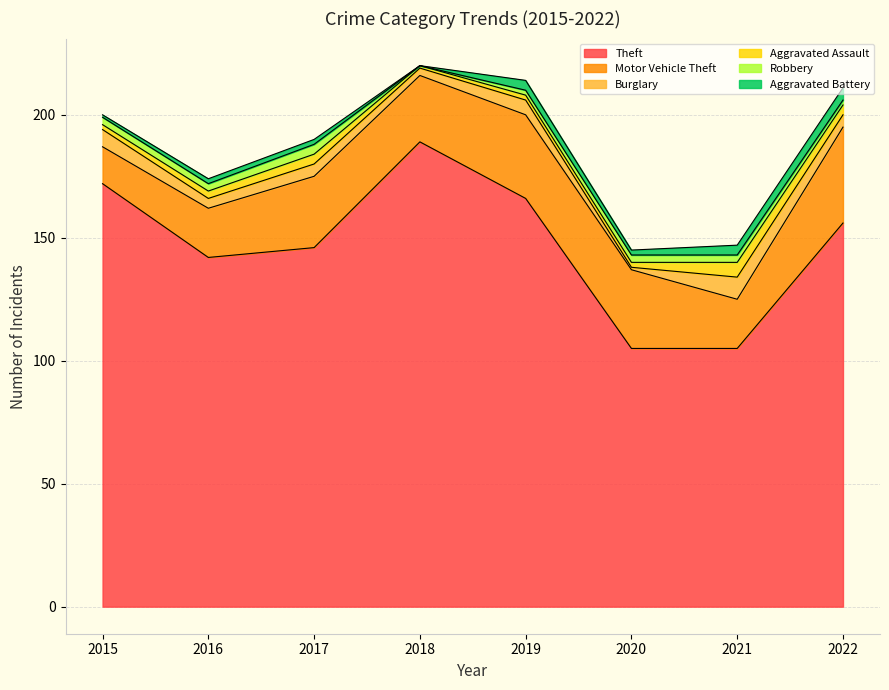

What is the value of the Aggravated Assault point at the 6th from the left?

2